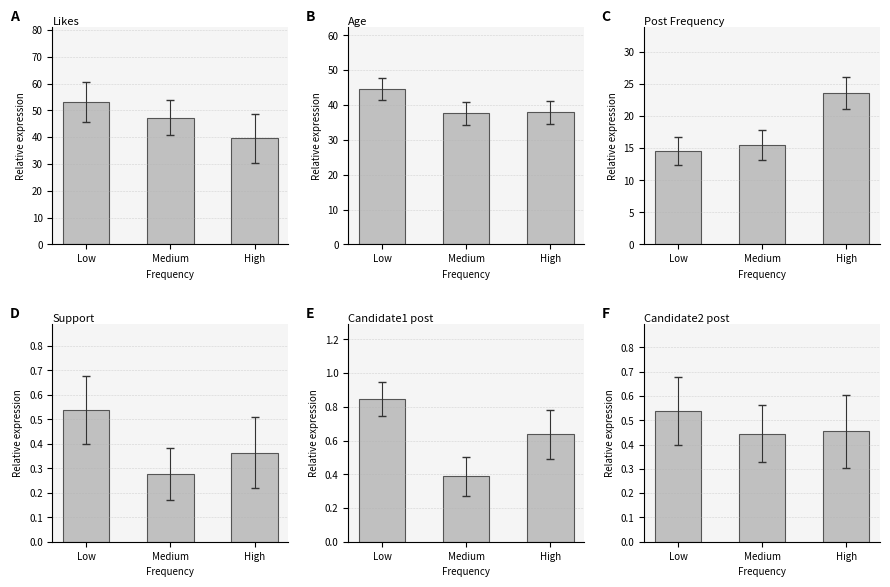

Which series has the widest spread of values?

Likes